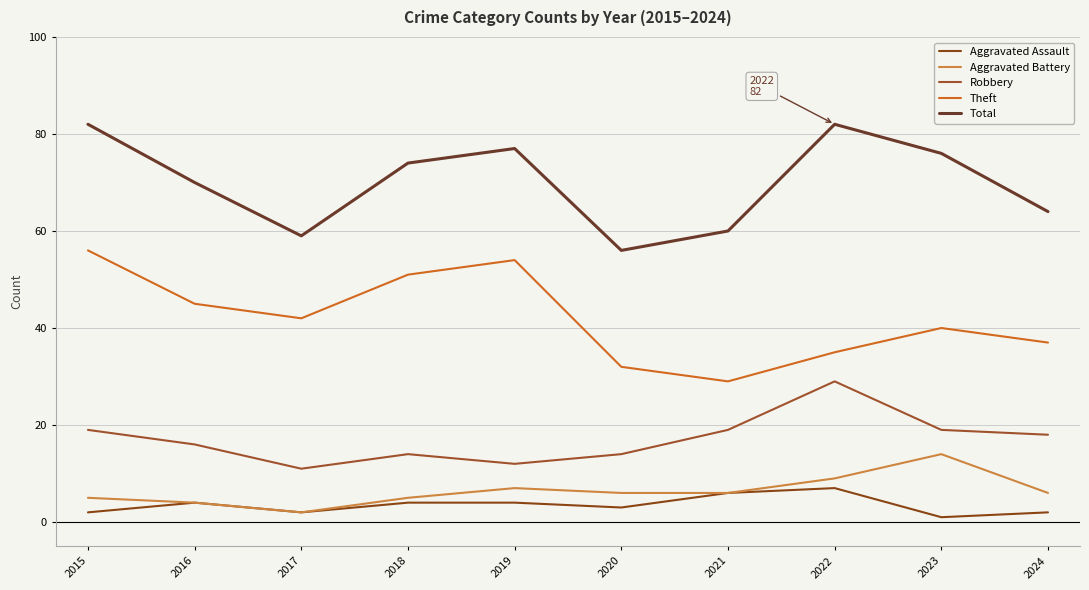

List the series in order of their peak value, lowest first.

Aggravated Assault, Aggravated Battery, Robbery, Theft, Total